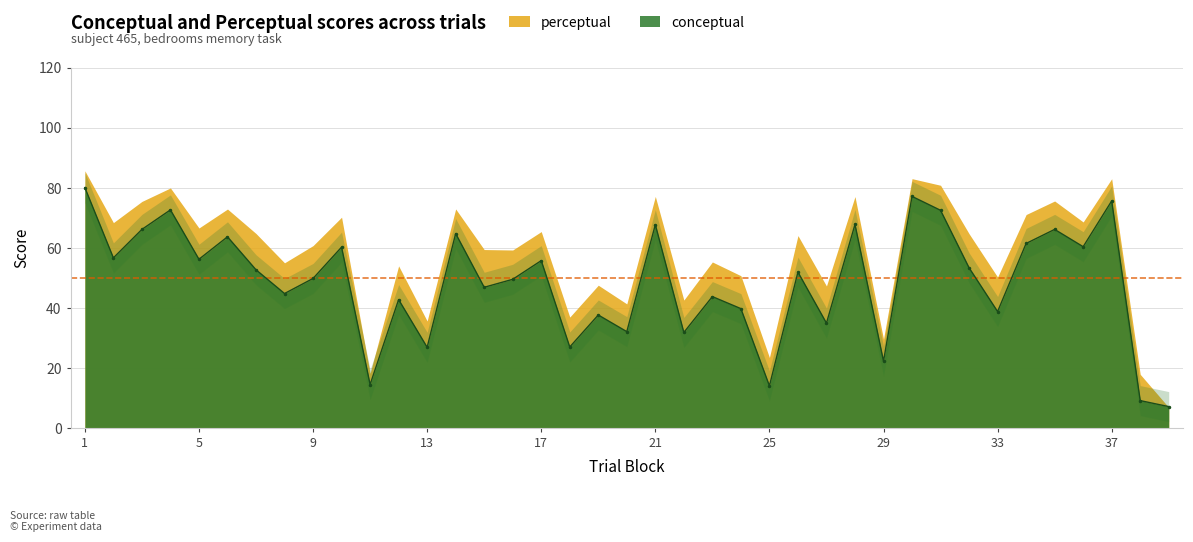

At which category does the chart reach its peak across all series?

1